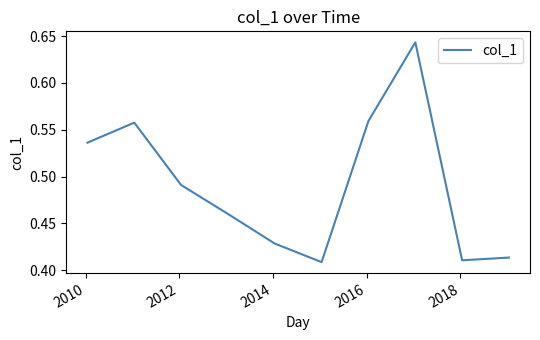

What is the average value?

0.5